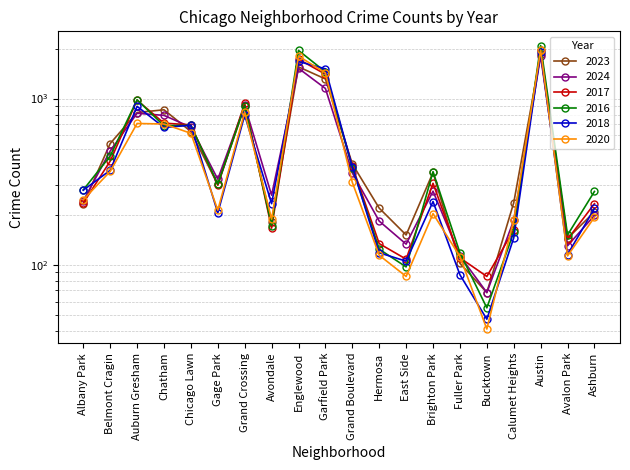

How many values in the 2024 series are below 327?

10